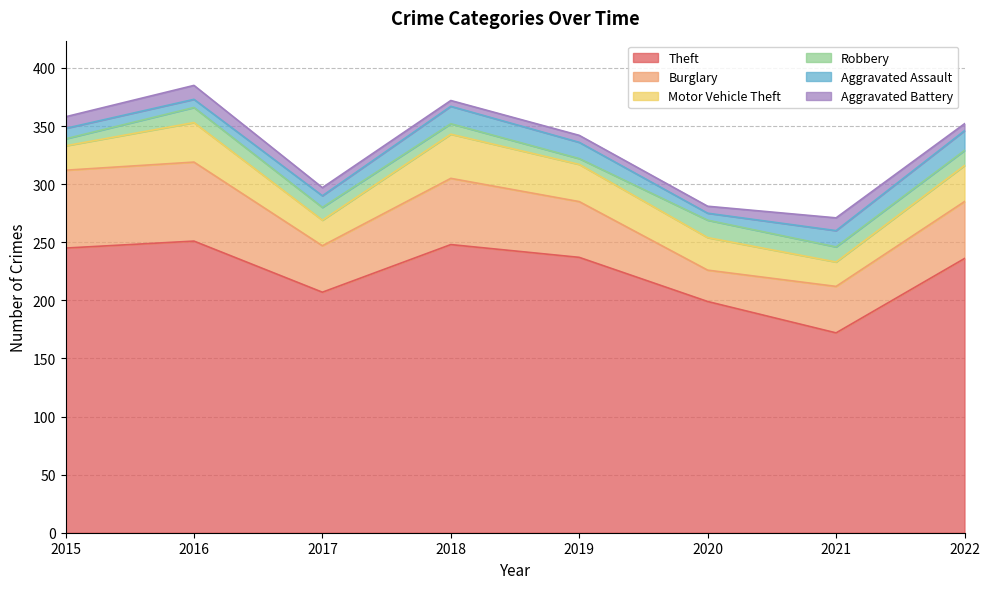

True or false: Aggravated Battery has a value of 12 at 2017.

False